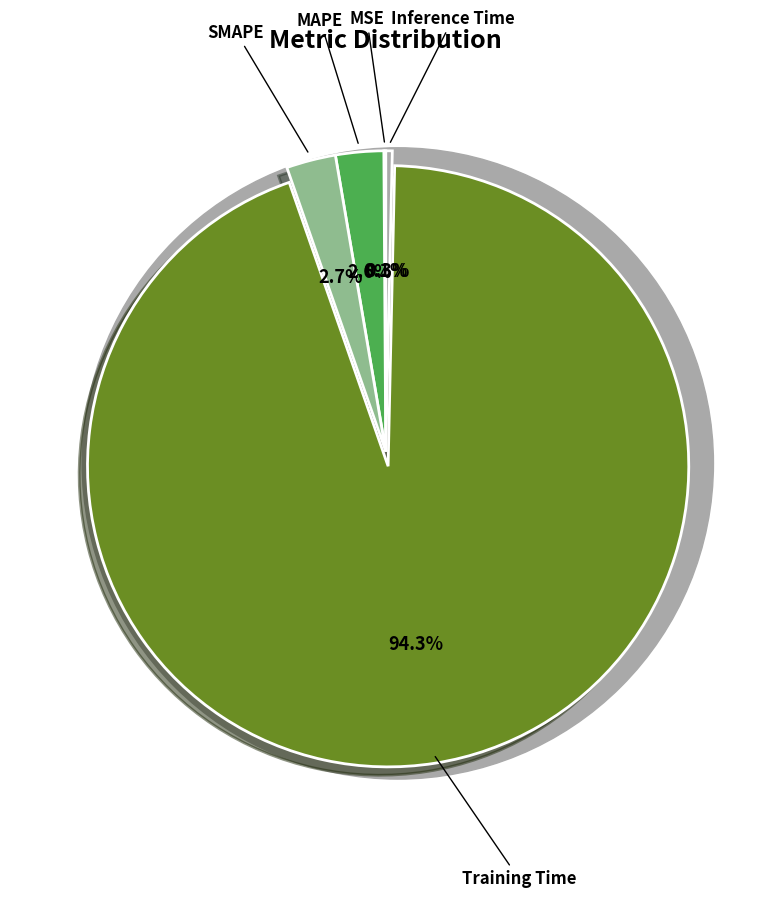

Does any single category account for the majority?

Yes